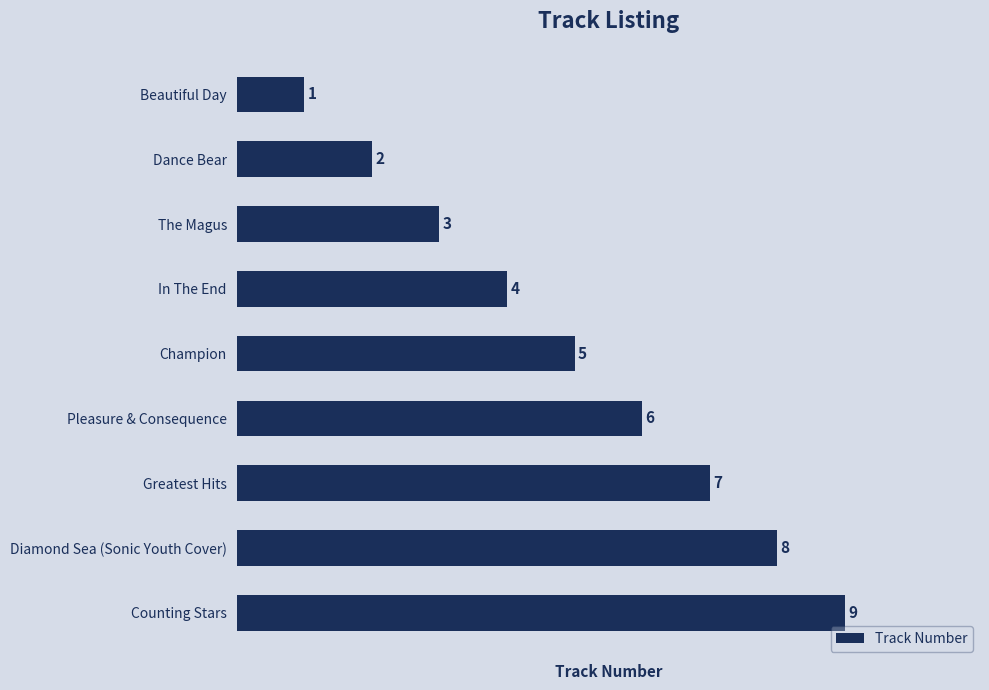

What is the greatest value displayed?

9